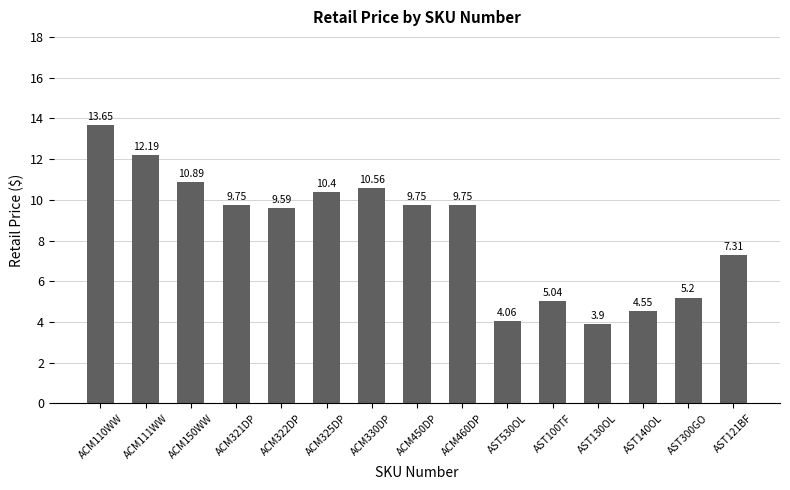

Which label corresponds to the largest value in the chart?

ACM110WW